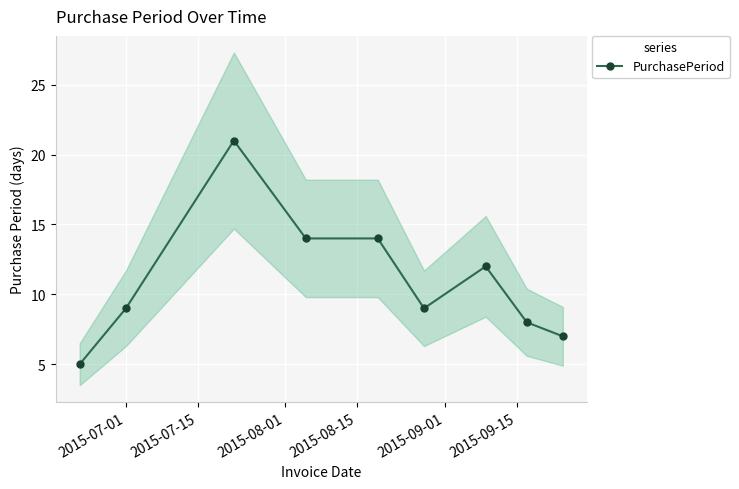

True or false: PurchasePeriod has more than 0 interior local peaks.

True